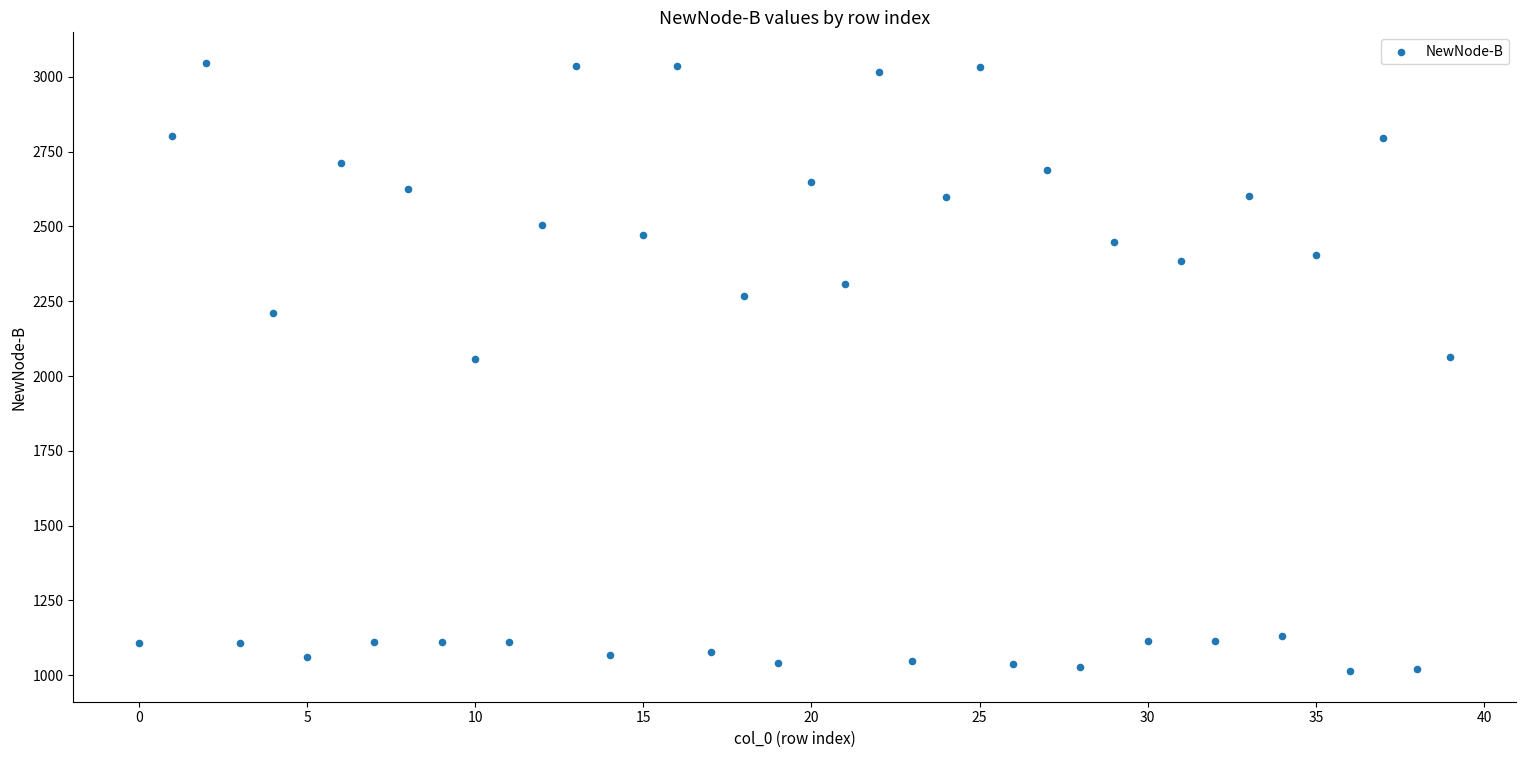

What is the range of Y values (max minus min)?

2034